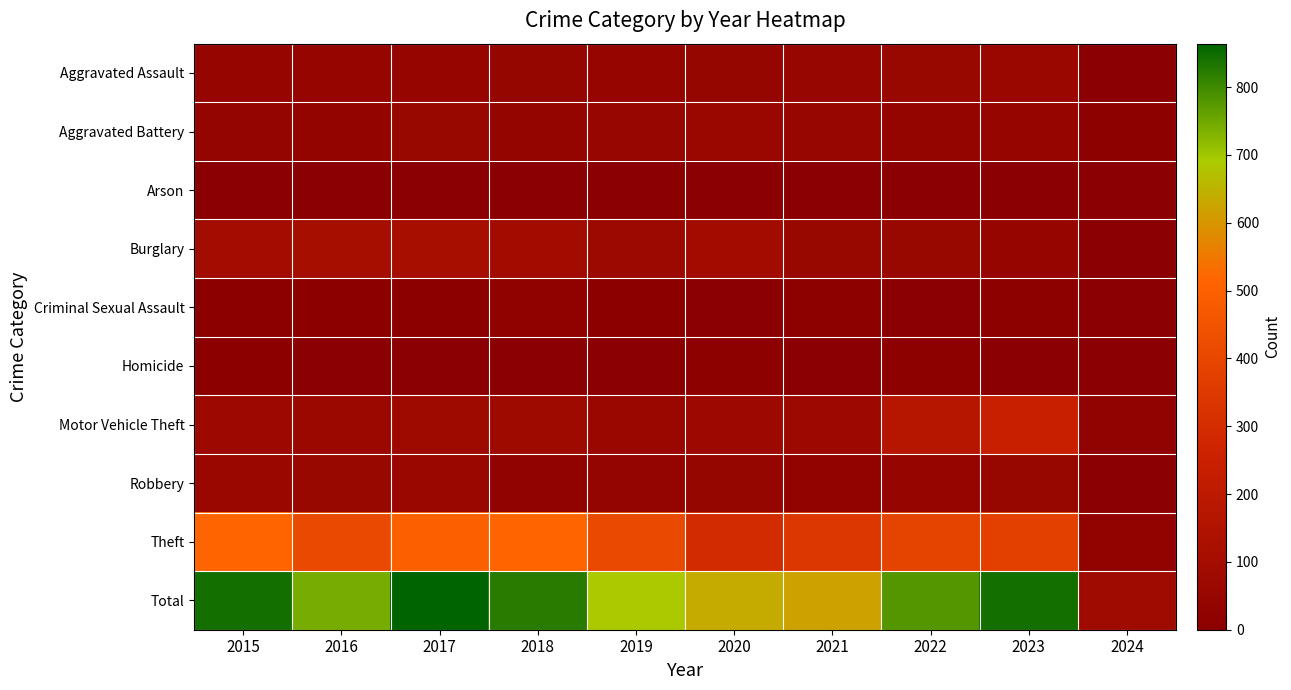

Which series changed the most between 2015 and 2016?

Theft